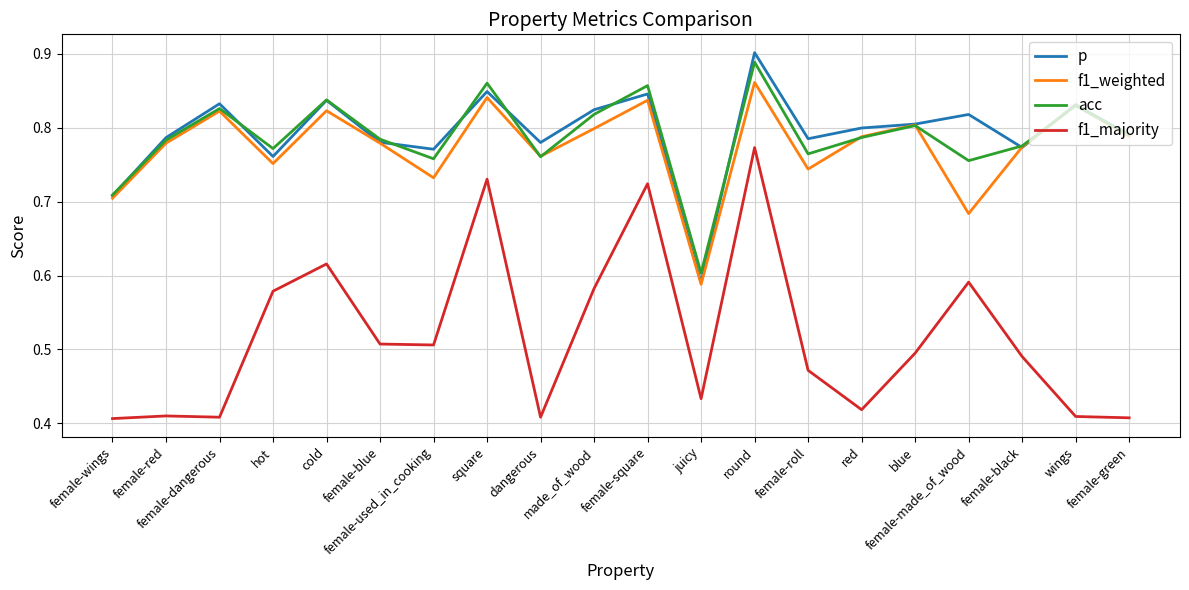

At which category does p reach its first local valley?

hot